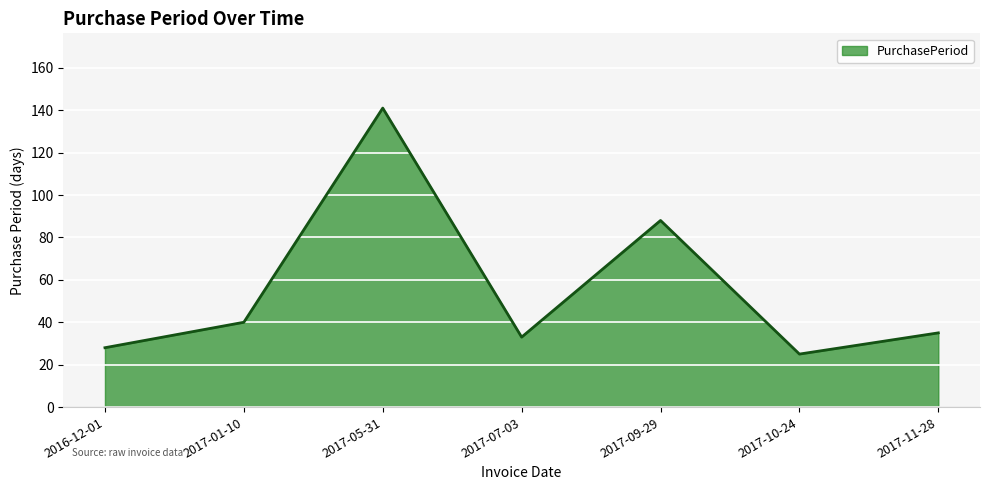

Count the number of data series in this chart.

1